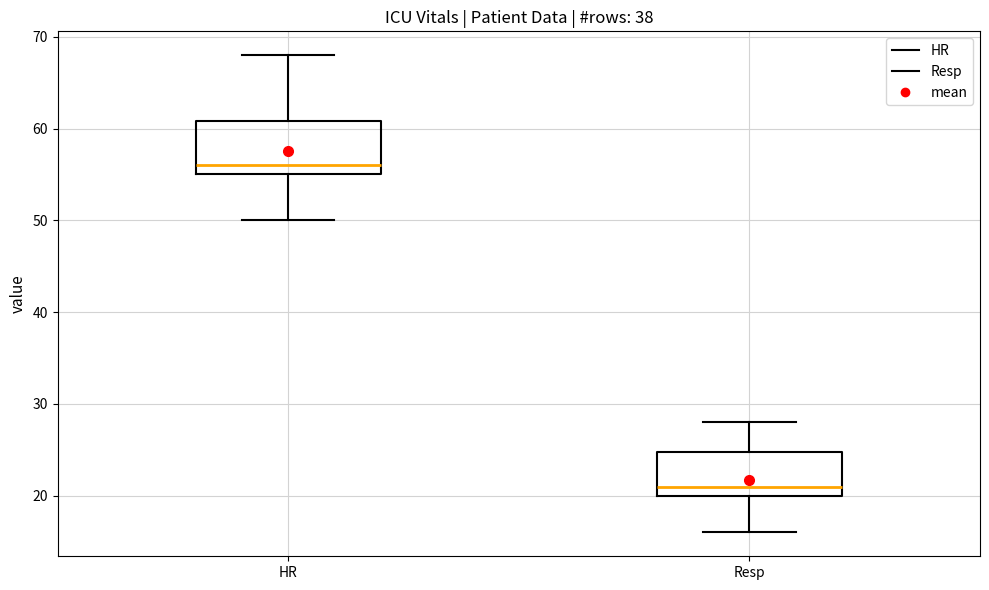

Reading left to right, transcribe this box plot: for each box, give where its median line is, the range the box spans, and where its two whiskers end, as read against the y-axis. The values are not printed on the chart, so give them approximately, as read against the axis.

HR: median 56, box 55 to 61, whiskers 50 to 68
Resp: median 21, box 20 to 25, whiskers 16 to 28